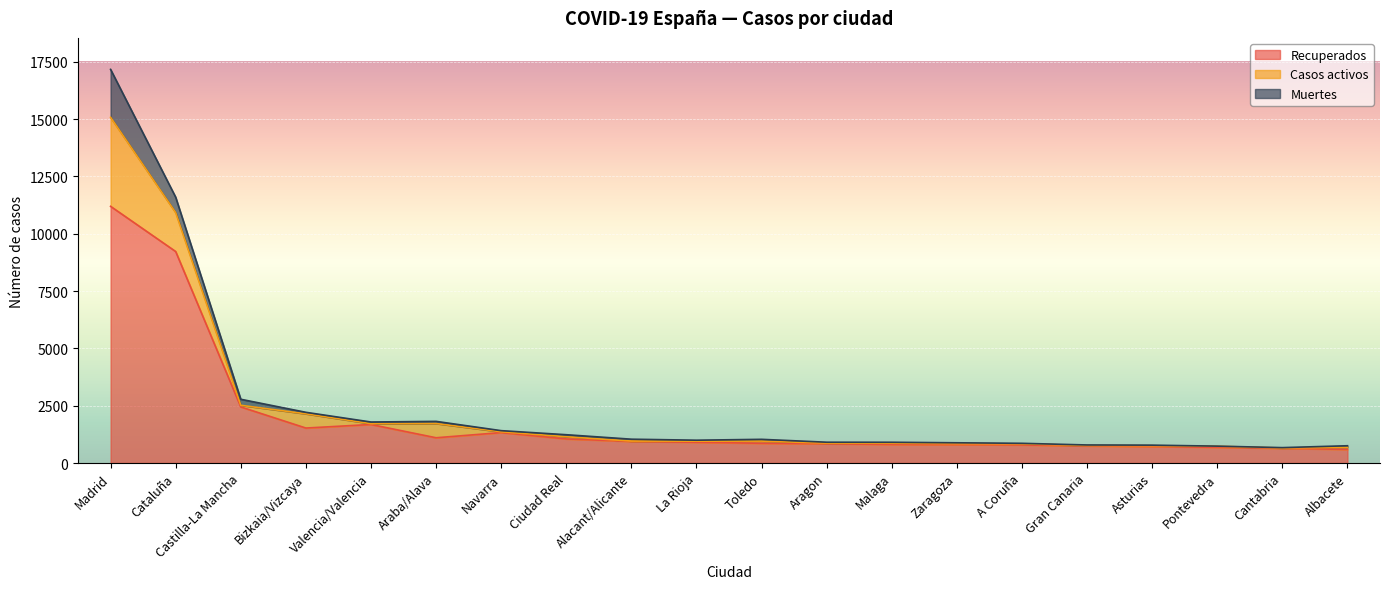

What is the sum of the Recuperados values at La Rioja and Cantabria?

1544